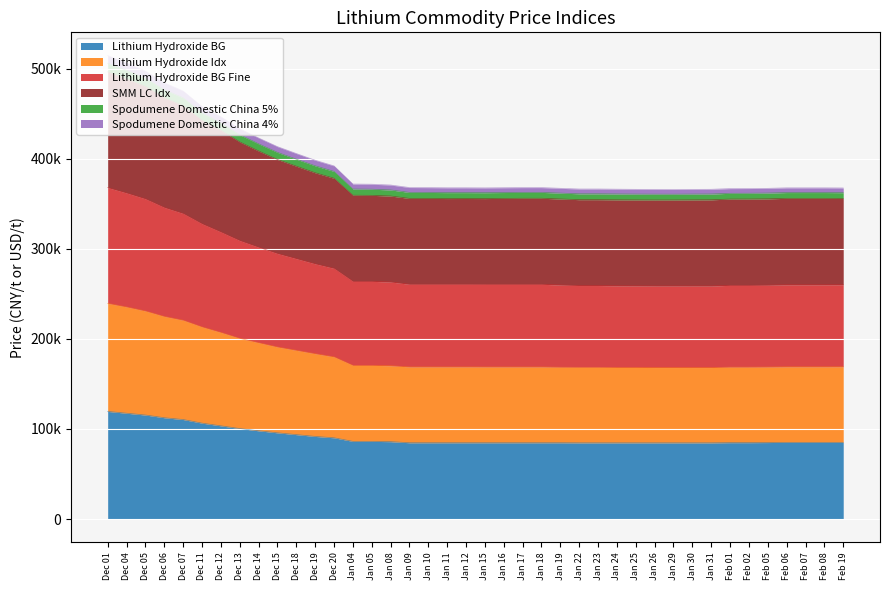

What are all the series names shown in the legend?

Lithium Hydroxide BG, Lithium Hydroxide Idx, Lithium Hydroxide BG Fine, SMM LC Idx, Spodumene Domestic China 5%, Spodumene Domestic China 4%